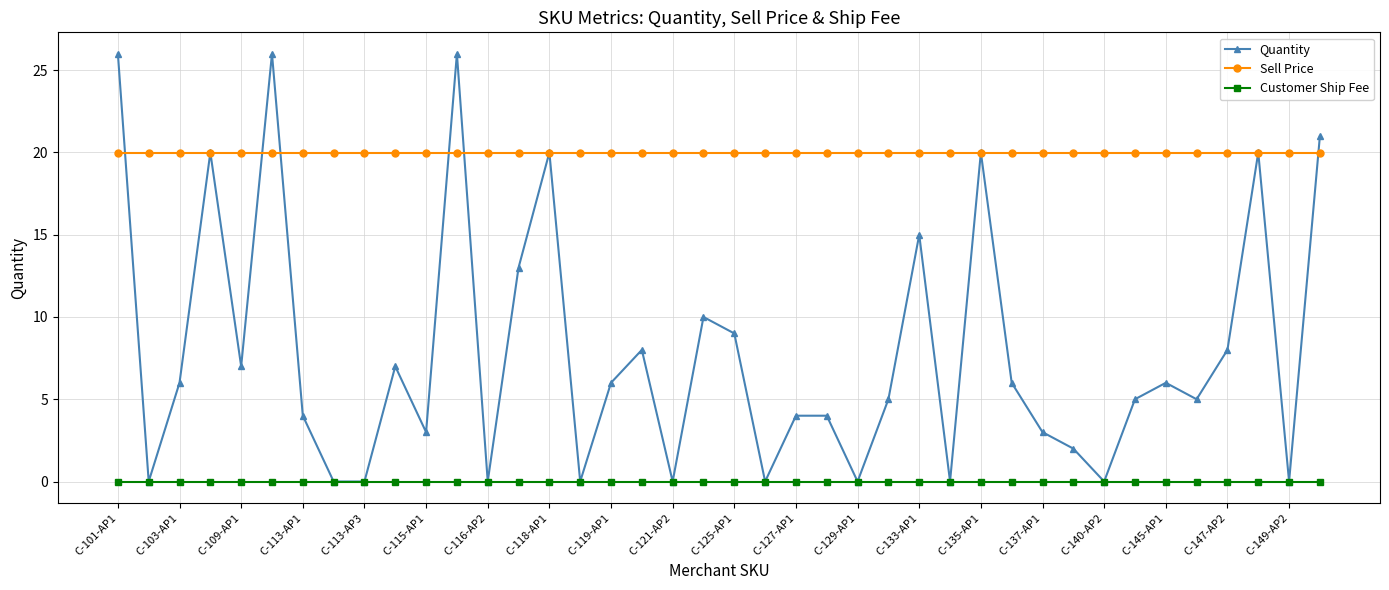

Count the number of categories in the chart.

40